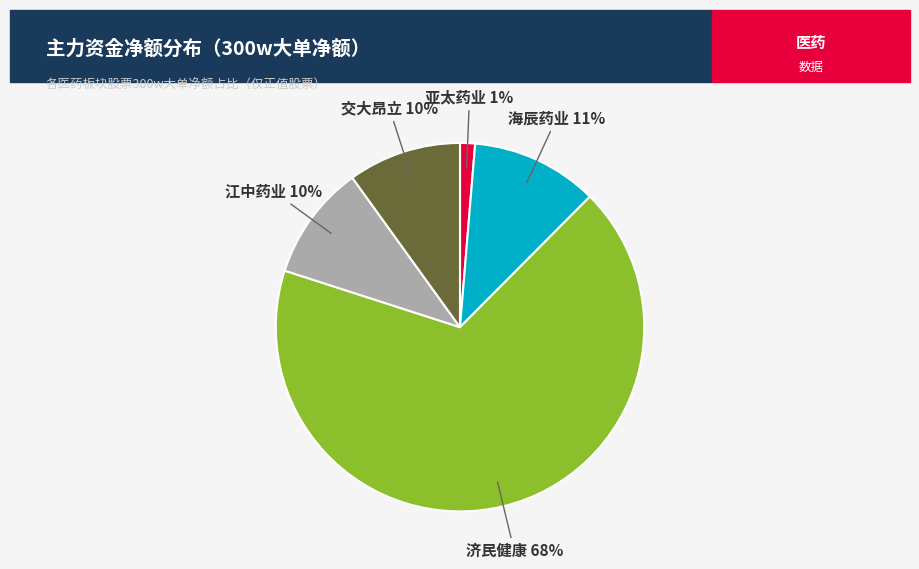

Does any single category account for the majority?

Yes